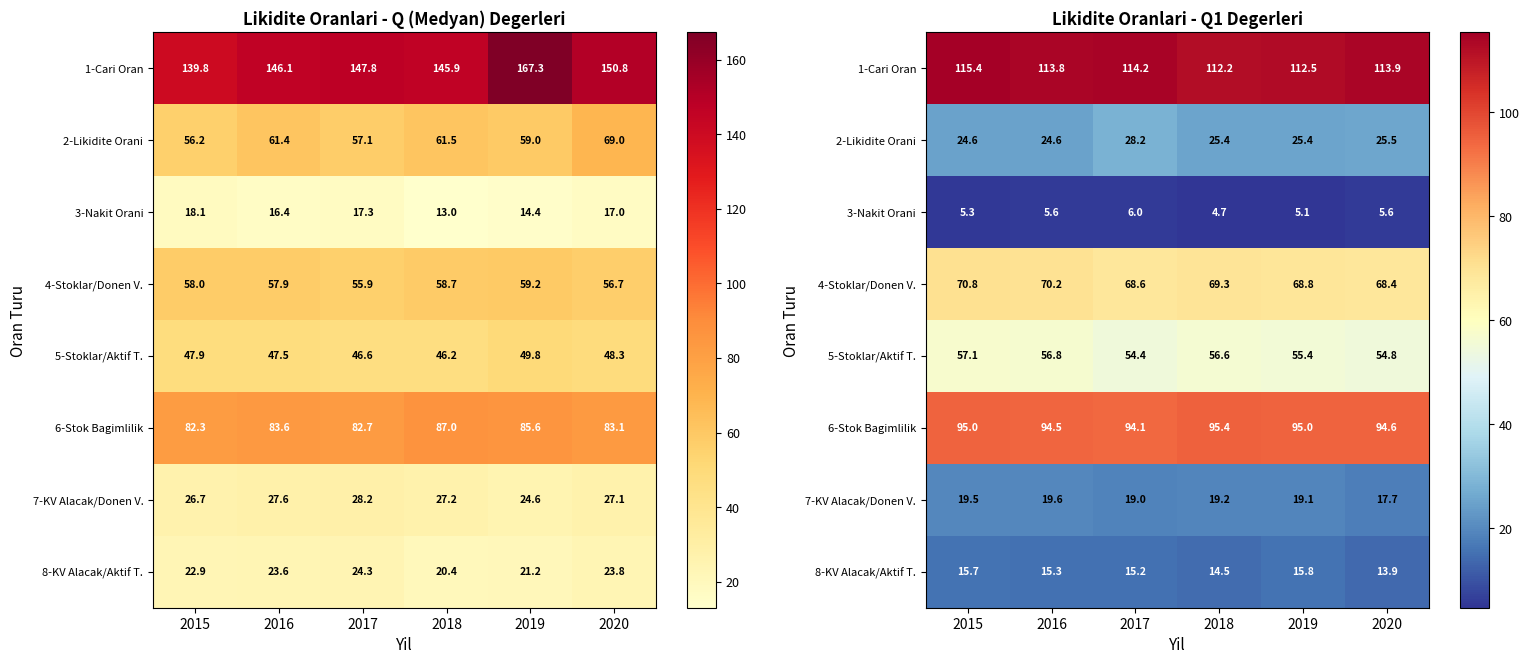

Rank the categories by 2-Likidite Orani value from lowest to highest.

2015, 2016, 2019, 2018, 2020, 2017